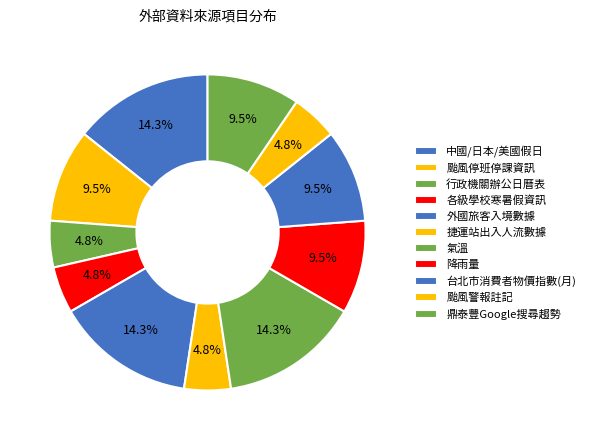

Approximately how many times larger is the value at 中國/日本/美國假日 compared to 鼎泰豐Google搜尋趨勢?

1.5